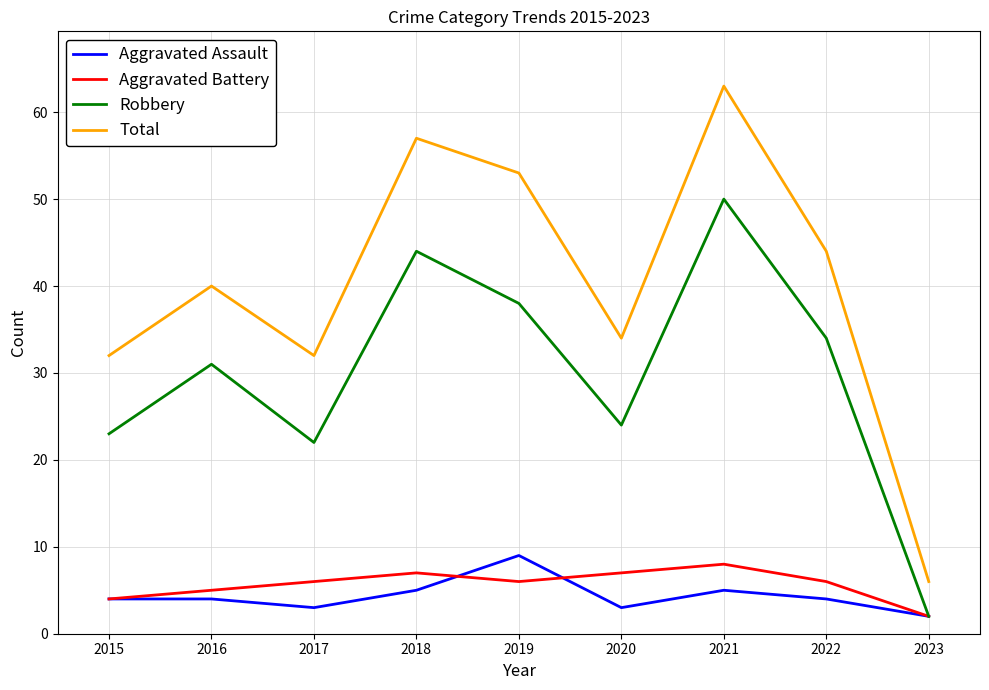

Is it true that Total equals 92 at 2019?

False